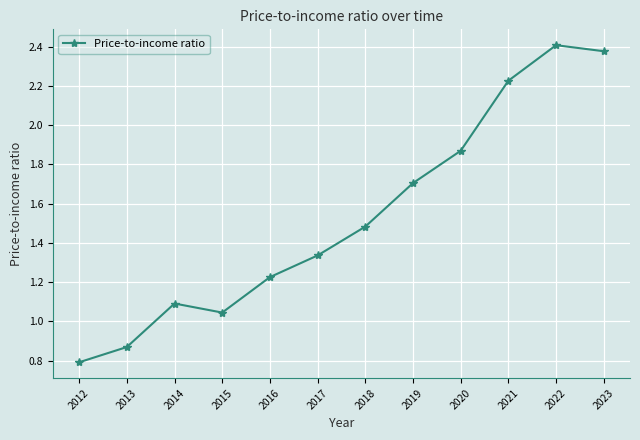

Where is the first local maximum?

2014